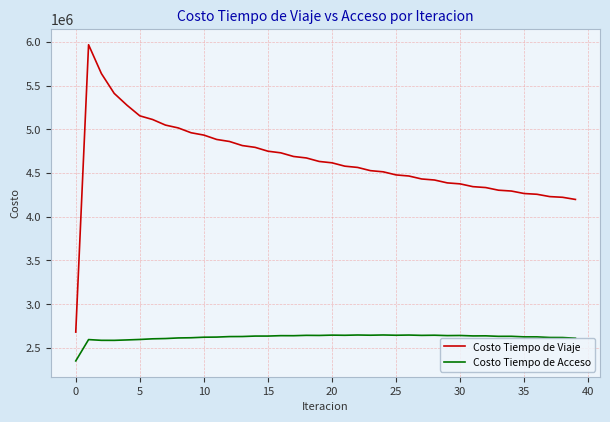

Which series has the largest total across all categories?

Costo Tiempo de Viaje